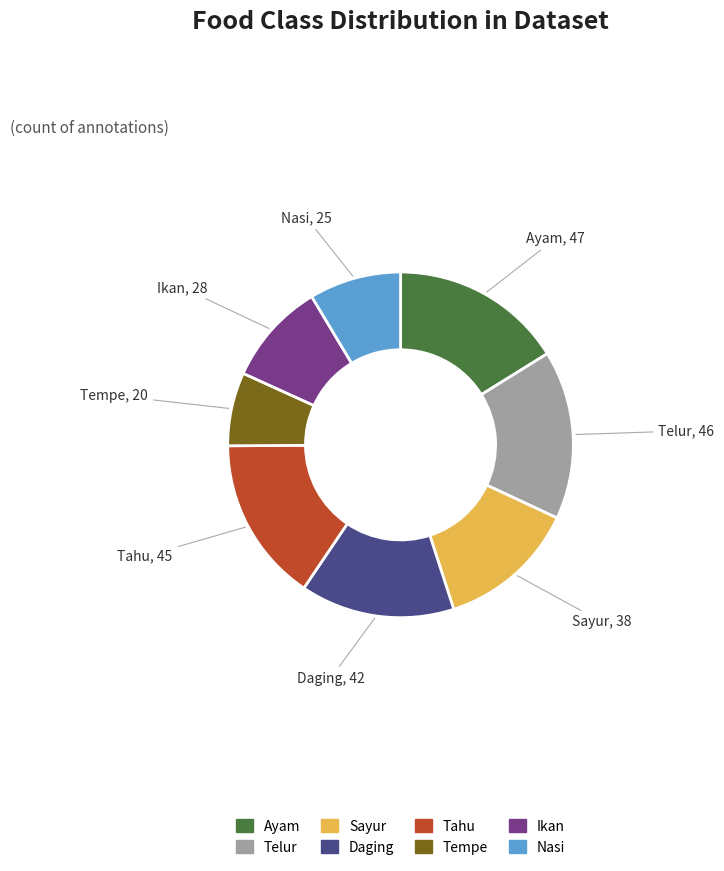

Approximately how many times larger is the value at Sayur compared to Ikan?

1.4